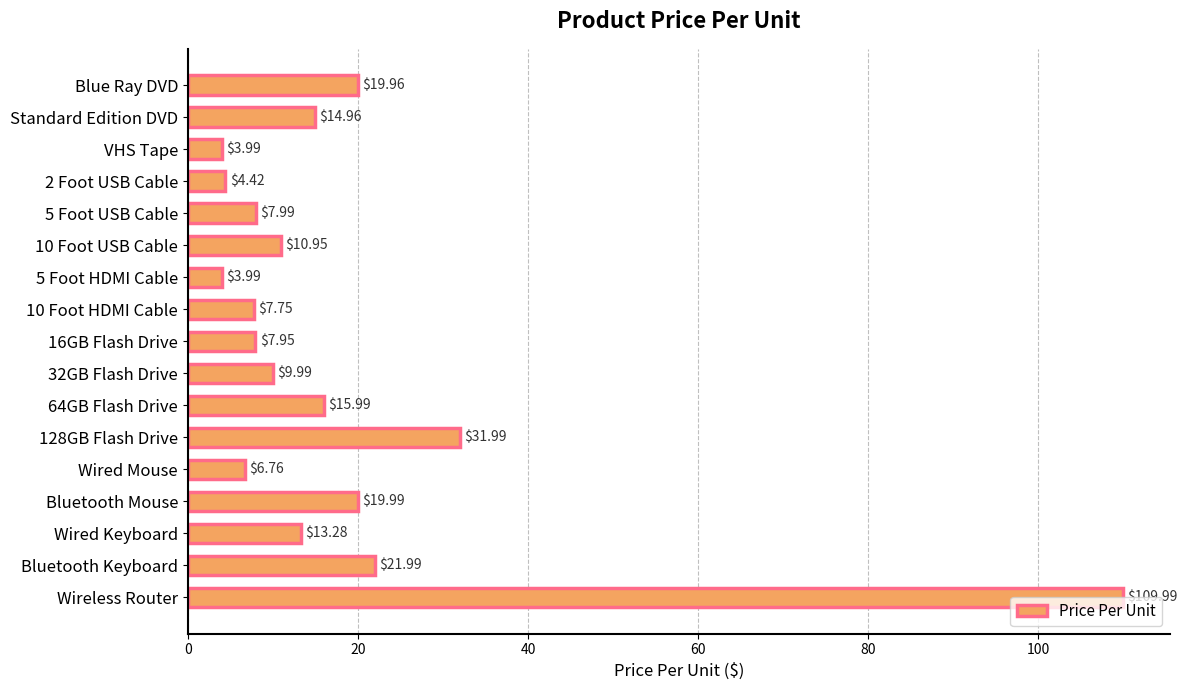

What is the change in value from 32GB Flash Drive to Bluetooth Mouse?

+10.0